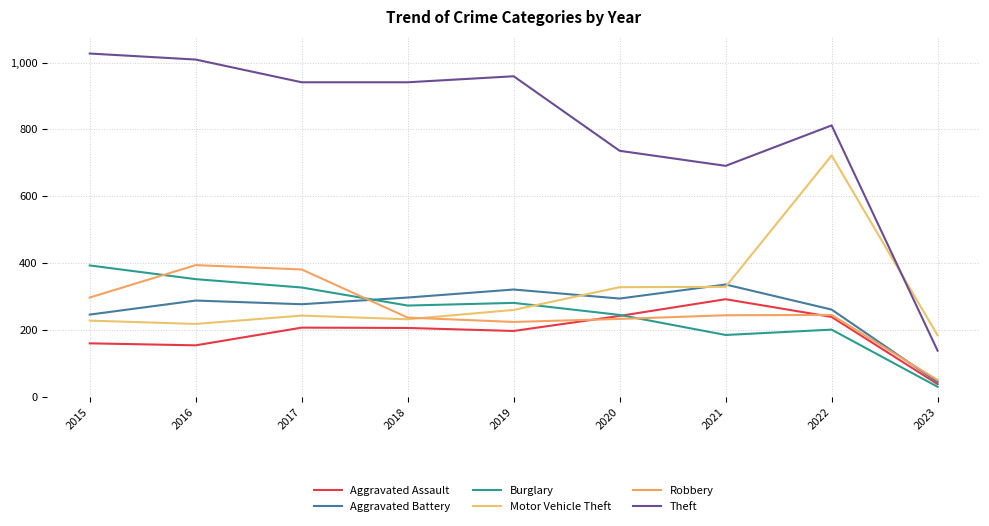

Reading right to left, extract all data points from this chart.

Aggravated Assault: 38	239	292	242	197	206	207	154	160
Aggravated Battery: 44	261	336	294	321	297	277	288	246
Burglary: 30	201	185	245	281	273	327	352	393
Motor Vehicle Theft: 184	722	329	328	260	232	243	218	228
Robbery: 50	245	244	233	224	237	381	394	297
Theft: 138	812	691	736	959	941	941	1009	1027